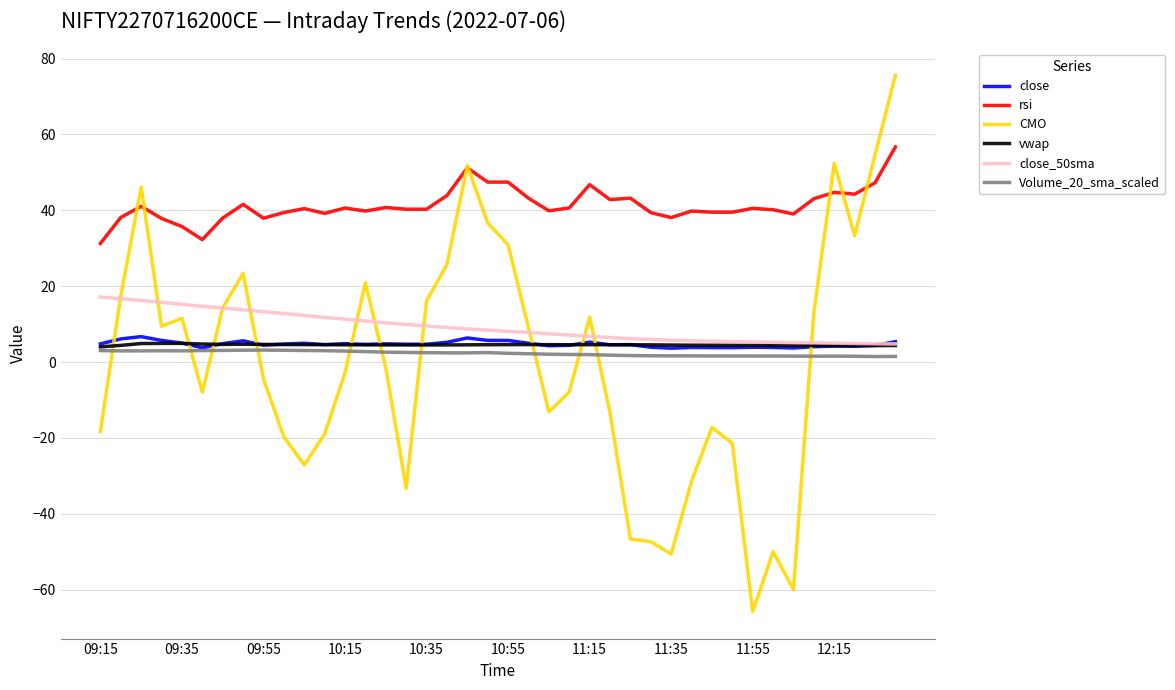

Which series has the widest spread of values?

CMO